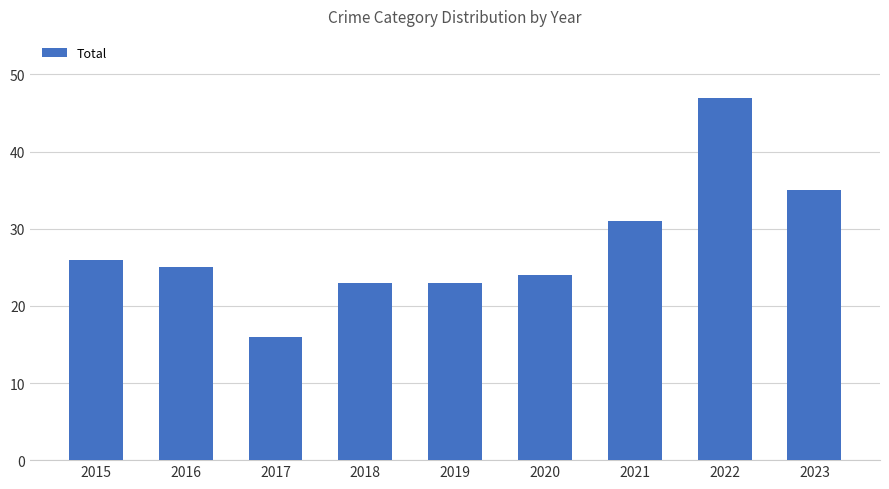

At which label is the value closest to 31?

2021